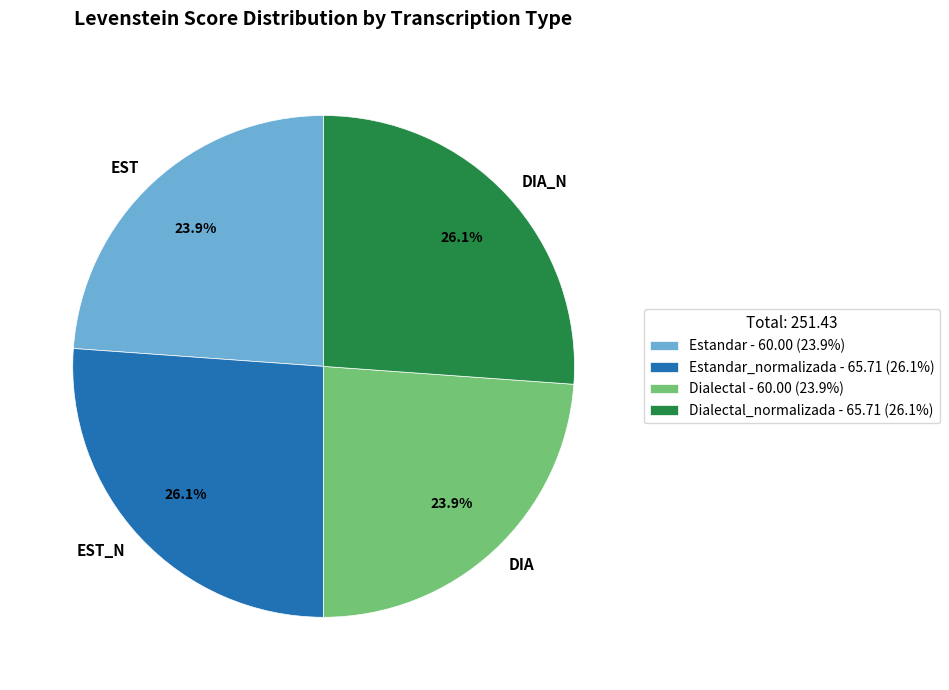

What portion of the pie excludes EST?

76.1%